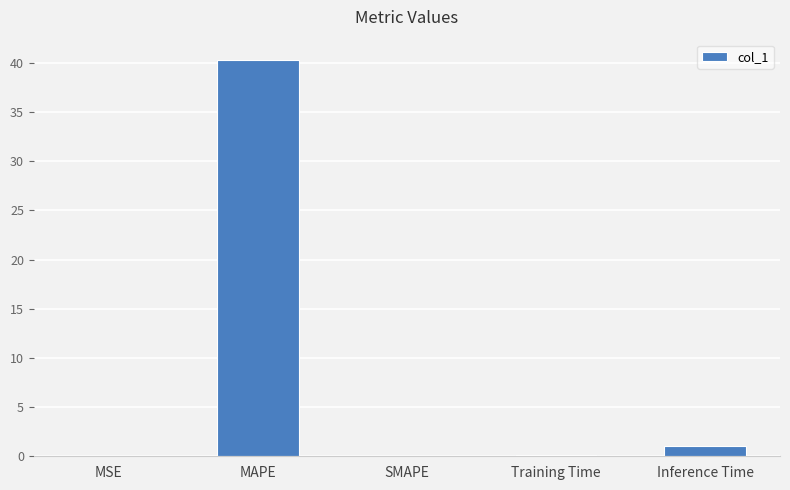

Which has a higher value, MAPE or MSE?

MAPE